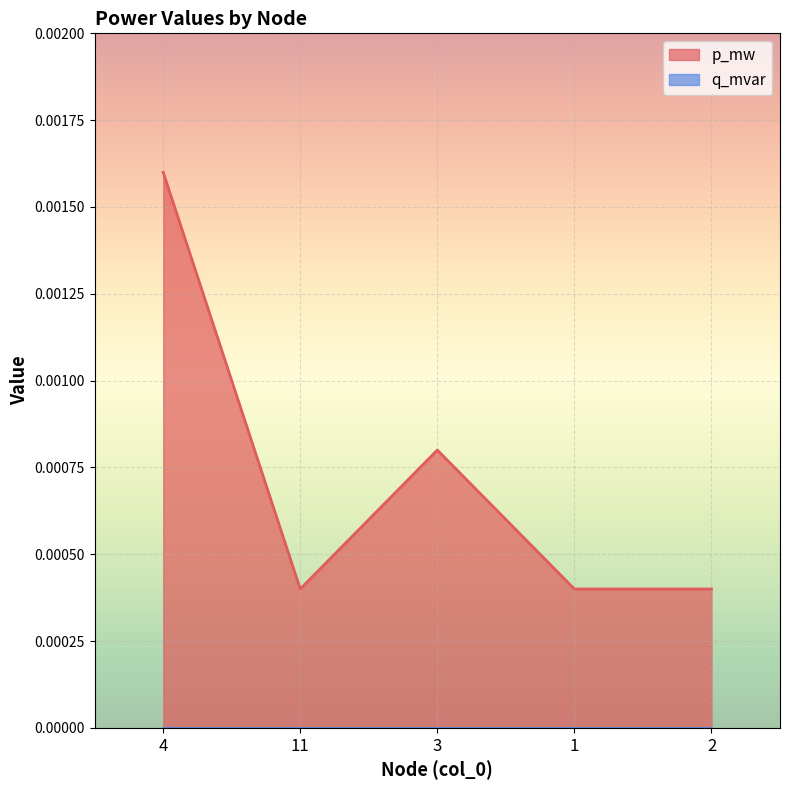

Count the number of data series in this chart.

2